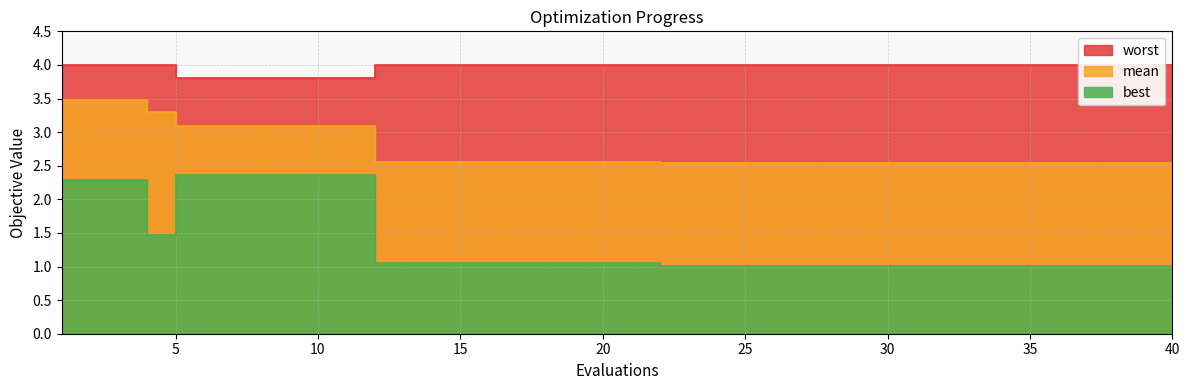

Which category has the lowest value in the best series?

22